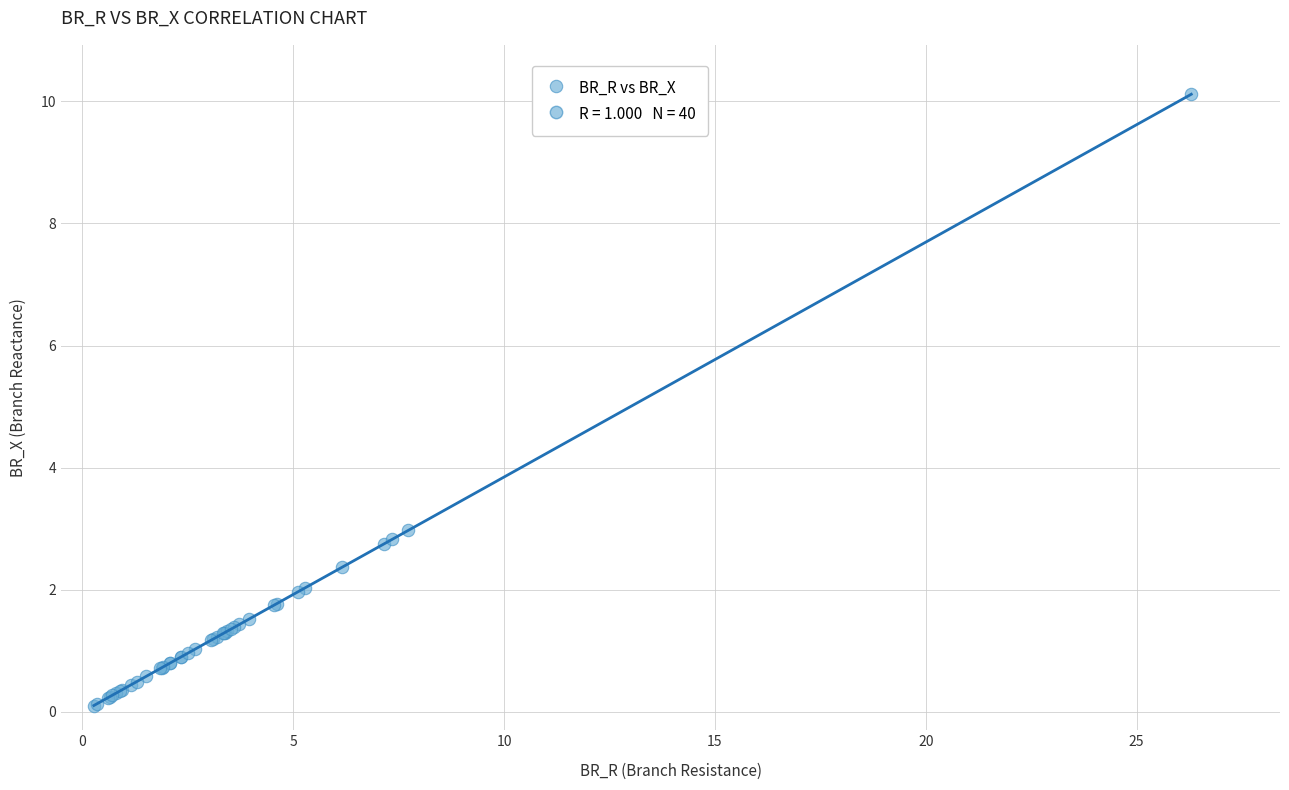

What Y value in the scatter plot is closest to 5?

3.0